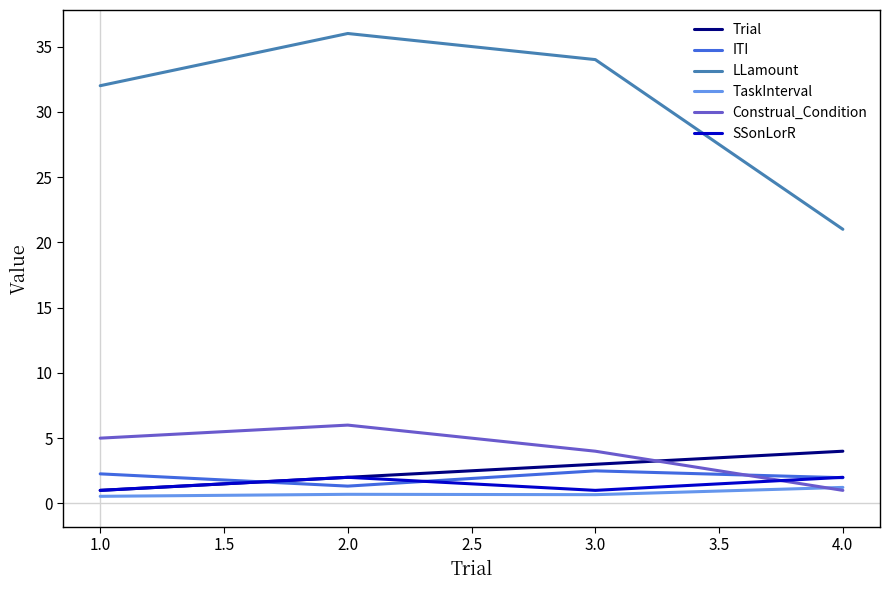

True or false: LLamount and Construal_Condition cross at least once.

False